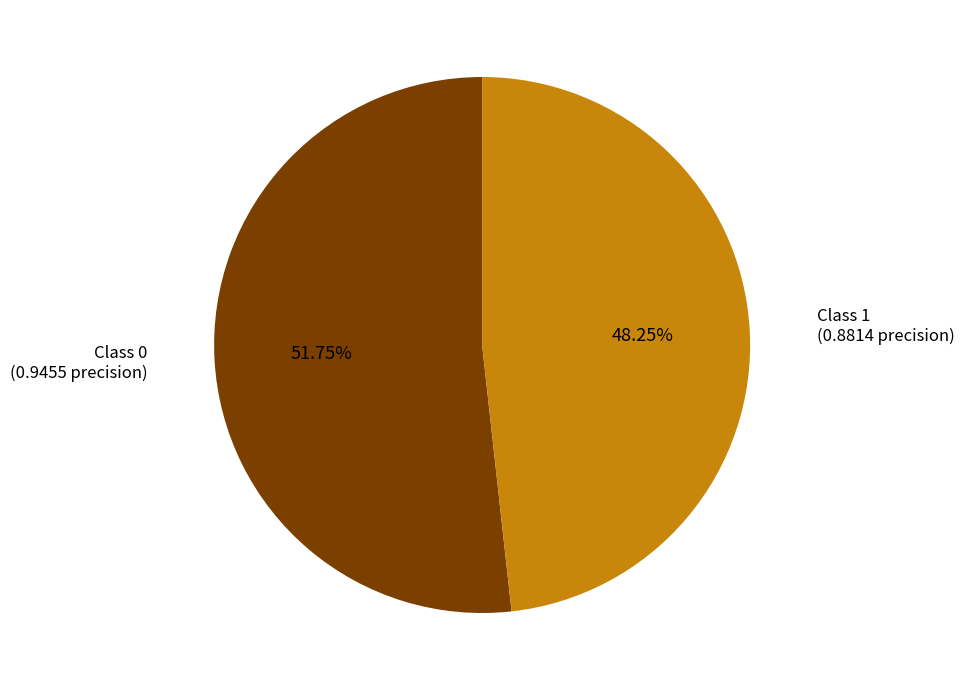

Does any single category account for the majority?

Yes